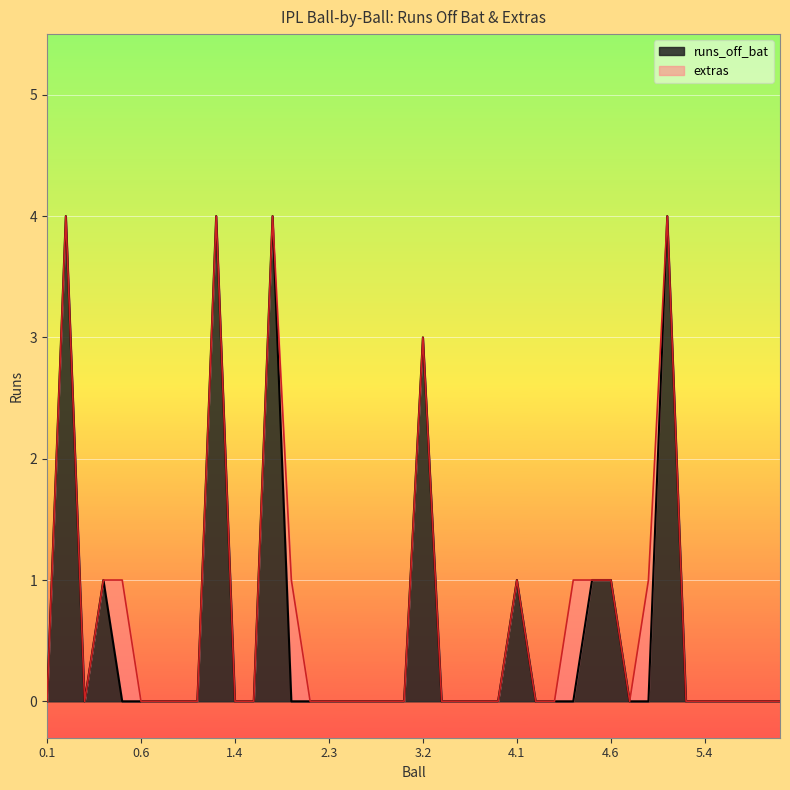

List the labels in order of value, smallest first.

0.1, 0.3, 0.5, 0.6, 0.7, 1.1, 1.2, 1.4, 1.5, 2.1, 2.2, 2.3, 2.4, 2.5, 2.6, 3.1, 3.3, 3.4, 3.5, 3.6, 4.2, 4.3, 4.4, 4.7, 5.1, 5.3, 5.4, 5.5, 5.6, 5.7, 6.1, 0.4, 4.1, 4.5, 4.6, 3.2, 0.2, 1.3, 1.6, 5.2